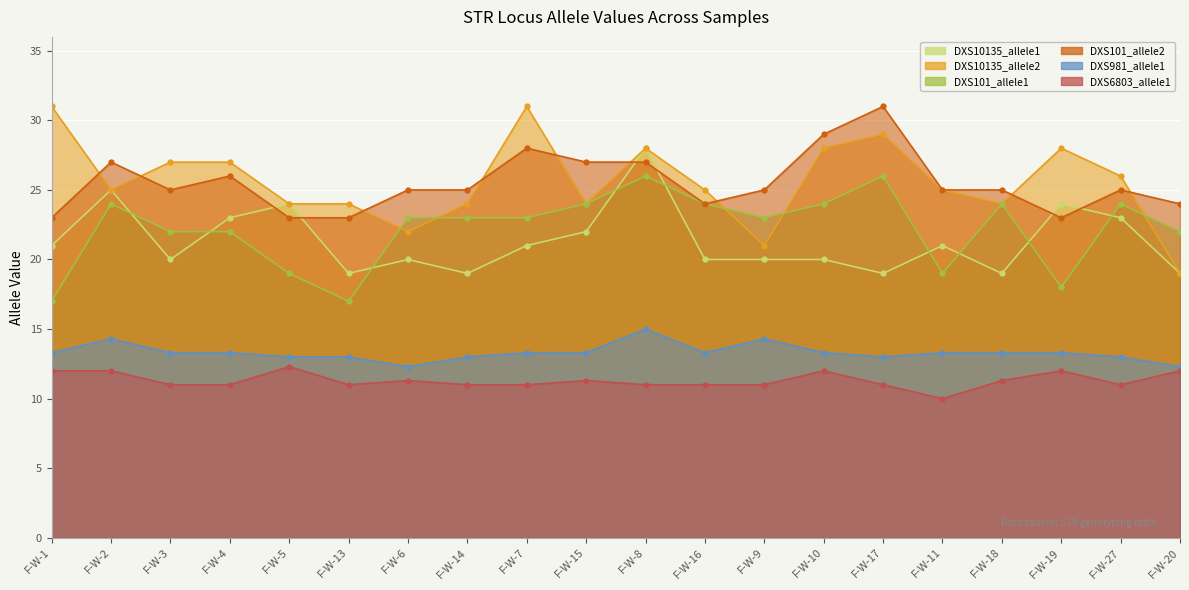

What is the maximum value for DXS6803_allele1?

12.3